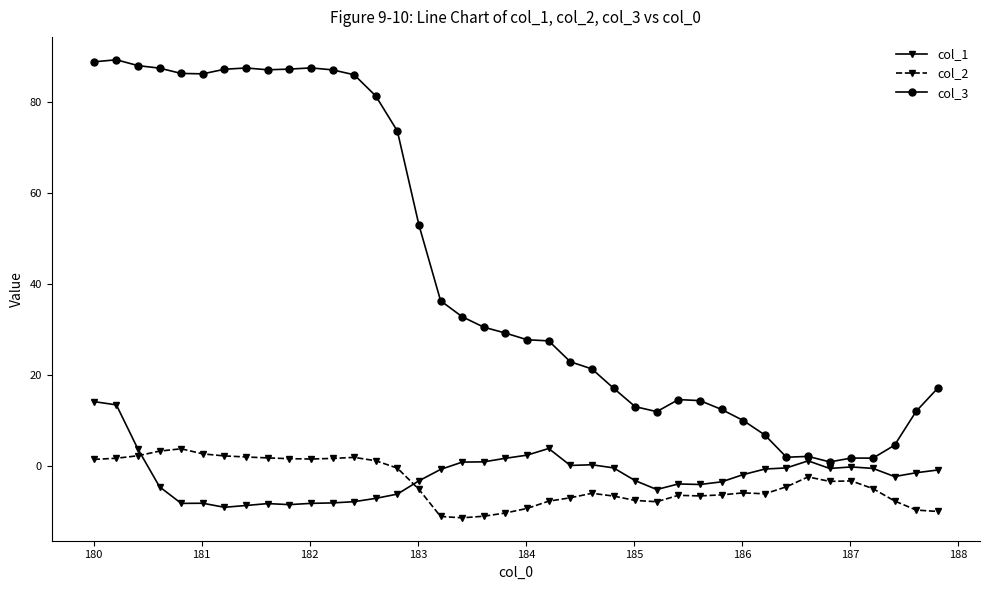

What is the lowest value of the col_2 series?

-11.4